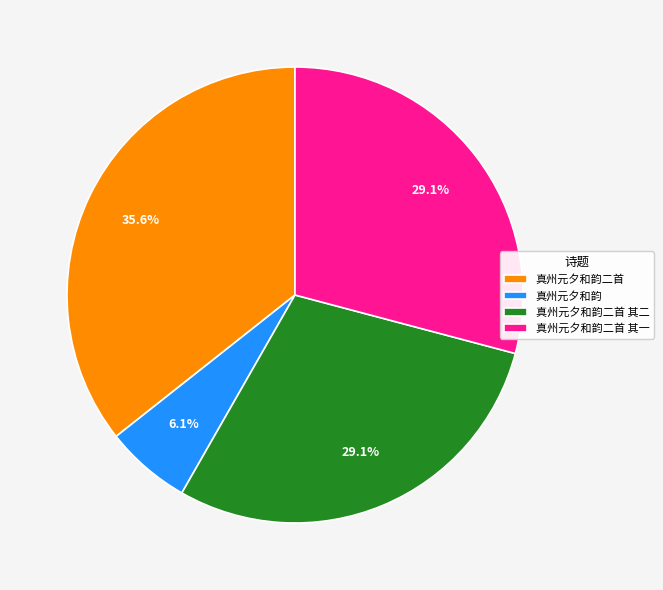

Is there any slice that represents more than half of the pie?

No